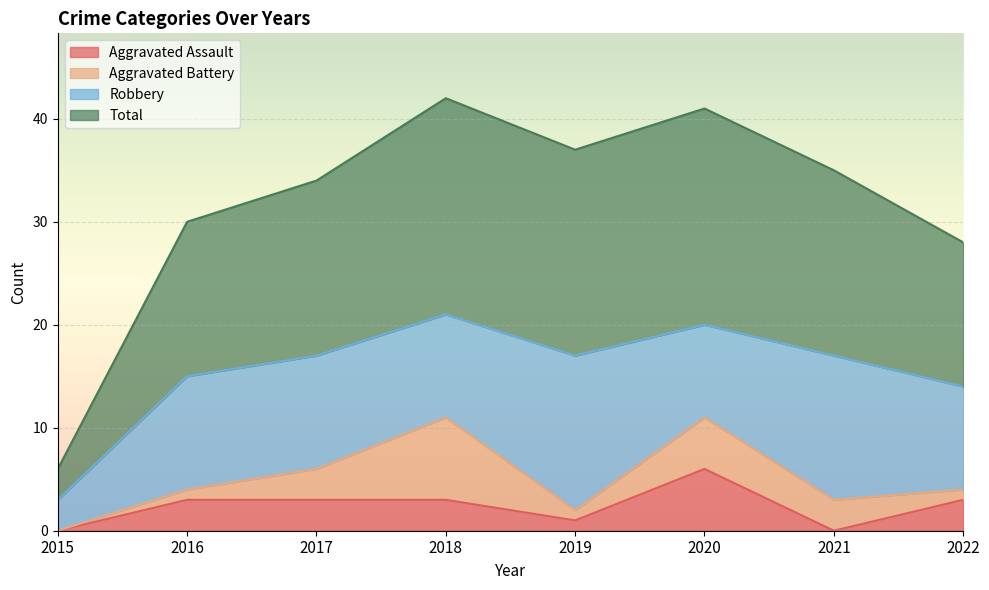

What is the minimum value for Total?

6